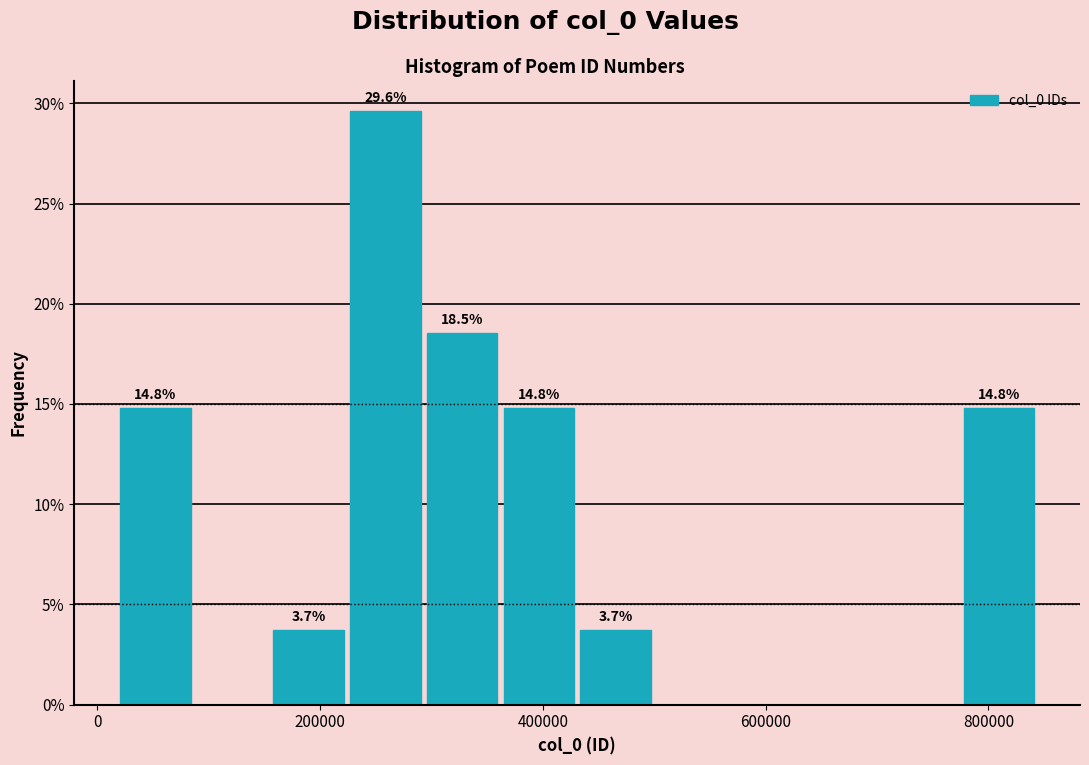

Read against the x-axis, roughly where is the centre of the tallest bar?

260000